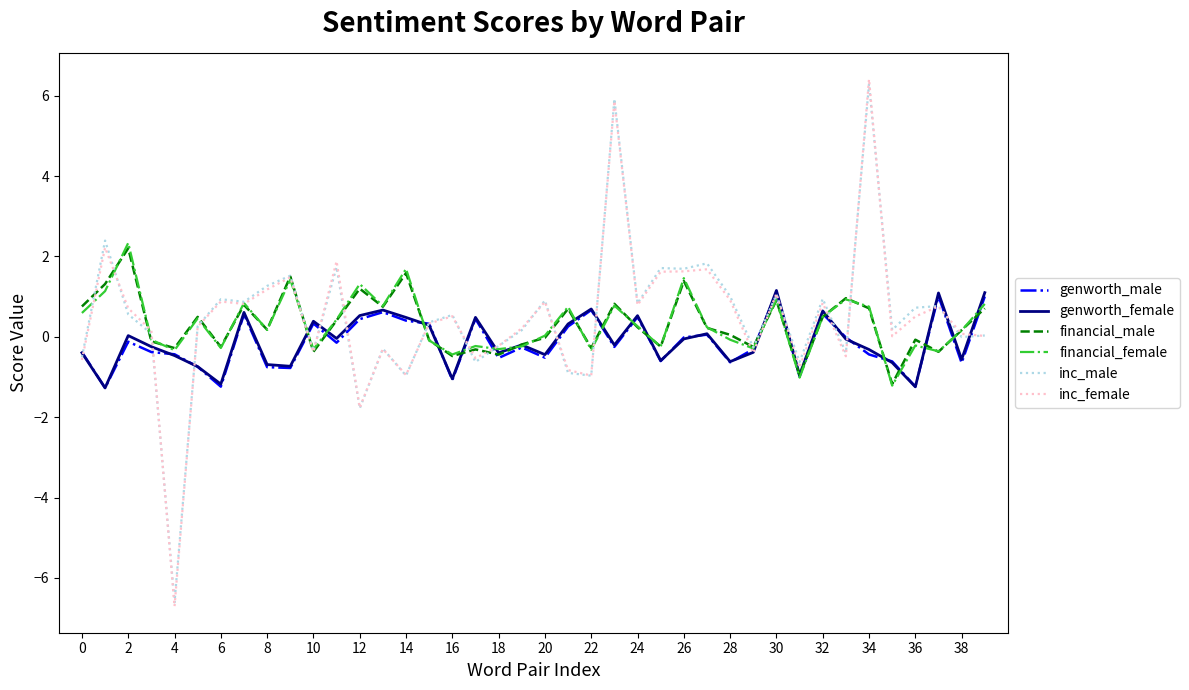

Which series has the widest spread of values?

inc_female